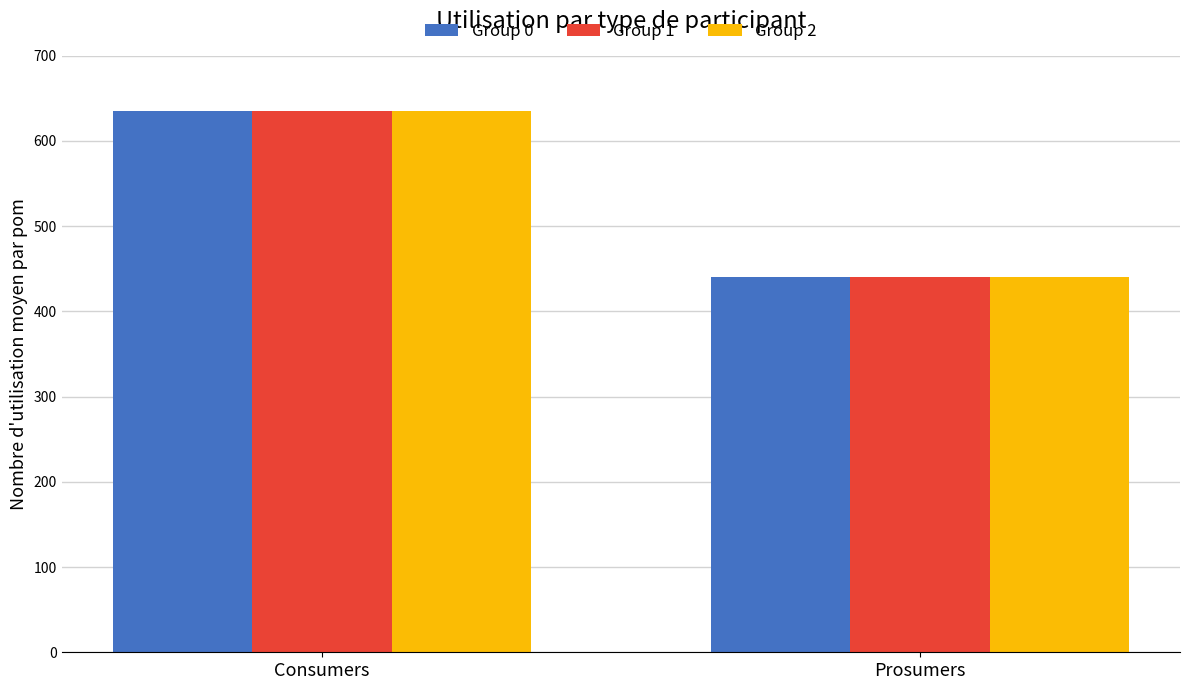

What are all the series names shown in the legend?

Group 0, Group 1, Group 2